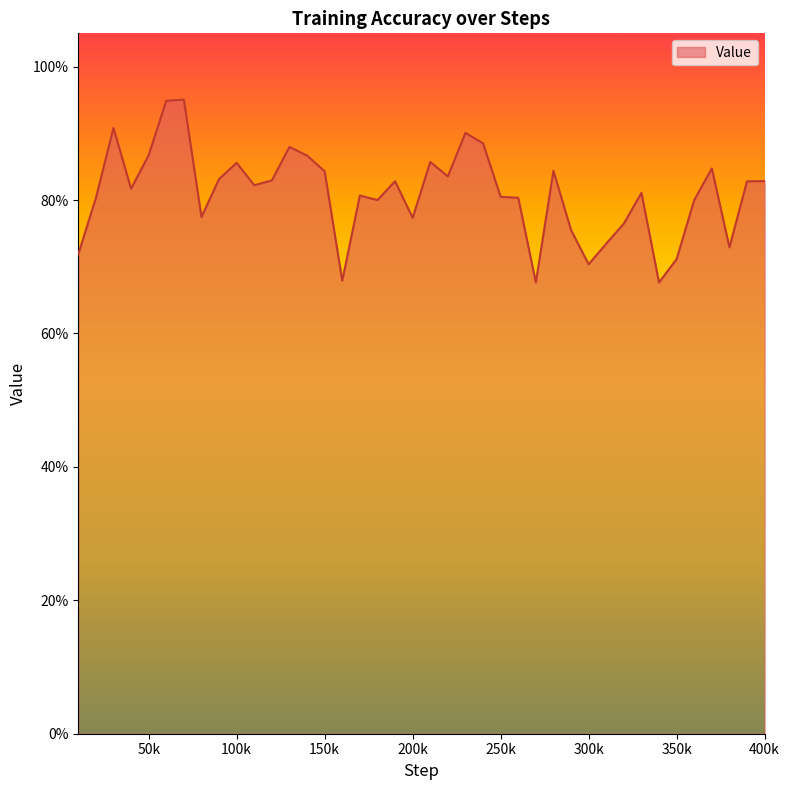

List the labels in order of value, largest first.

70000, 60000, 30000, 230000, 240000, 130000, 50000, 140000, 210000, 100000, 370000, 280000, 150000, 220000, 90000, 120000, 400000, 190000, 390000, 110000, 40000, 330000, 170000, 250000, 260000, 20000, 180000, 360000, 80000, 200000, 320000, 290000, 310000, 380000, 10000, 350000, 300000, 160000, 270000, 340000